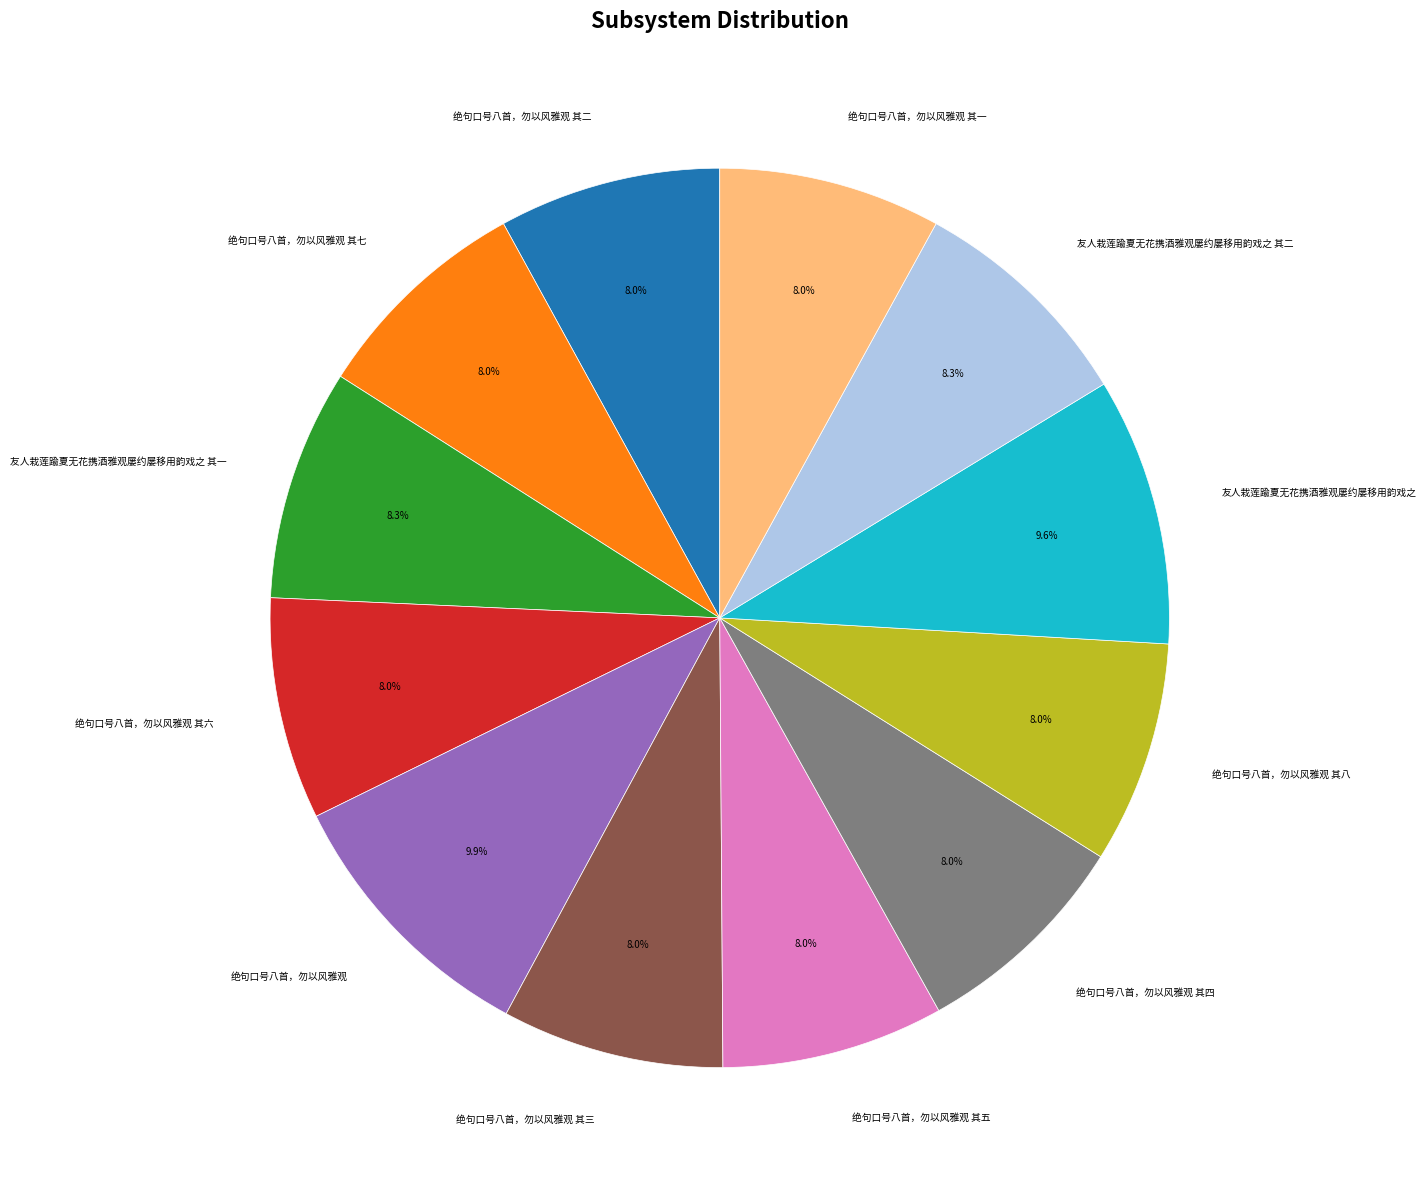

Count the number of slices in the pie.

12